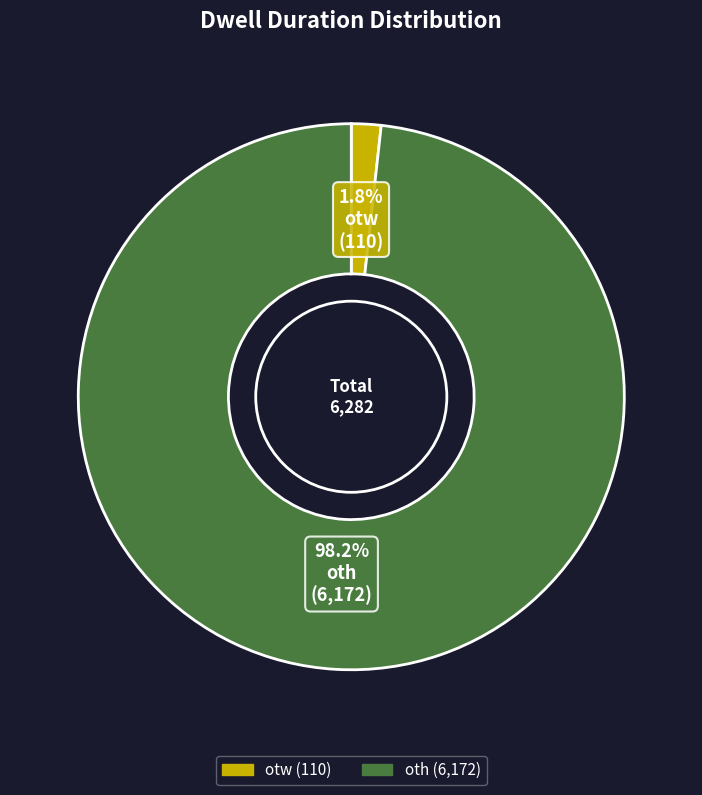

Which slice represents more than half of the pie?

oth